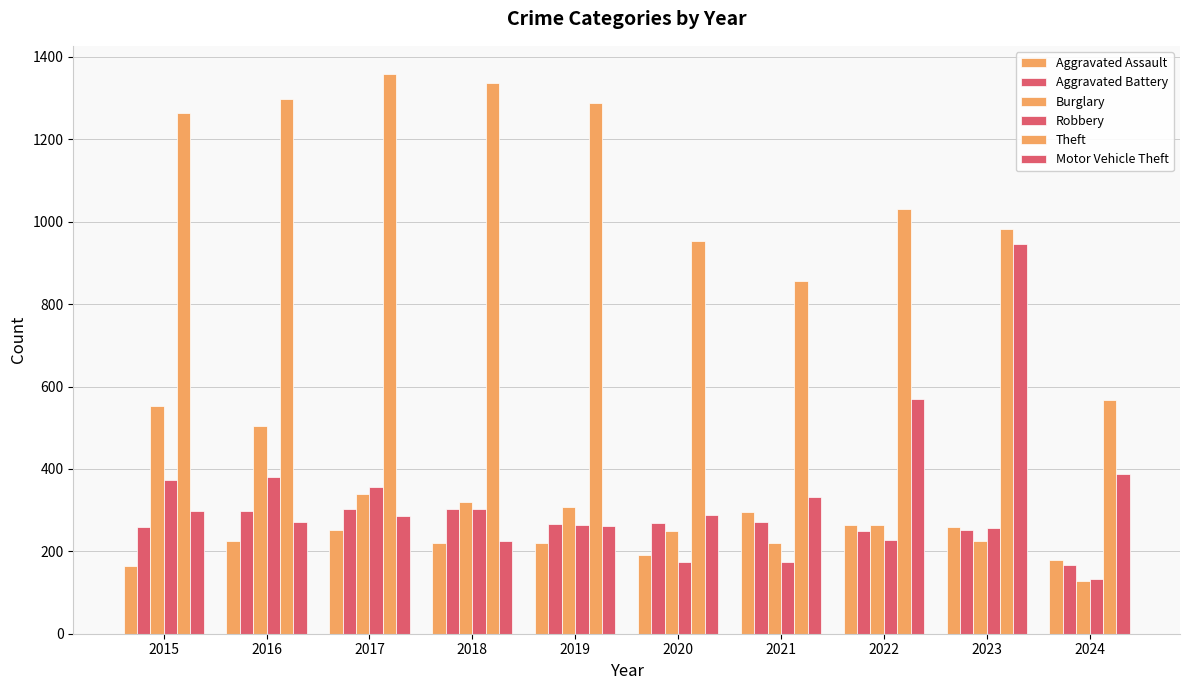

How many bars are there in total?

60